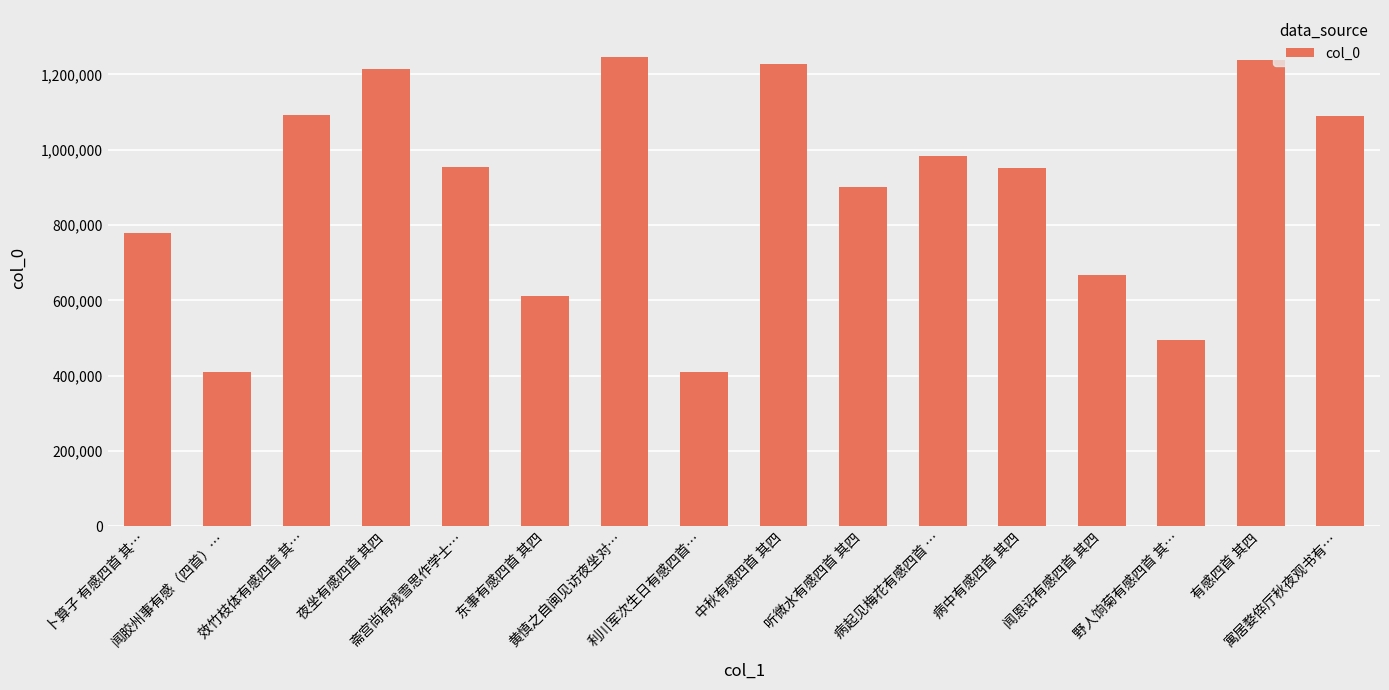

The chart shows a value of 370914 at 病中有感四首 其四. True or false?

False